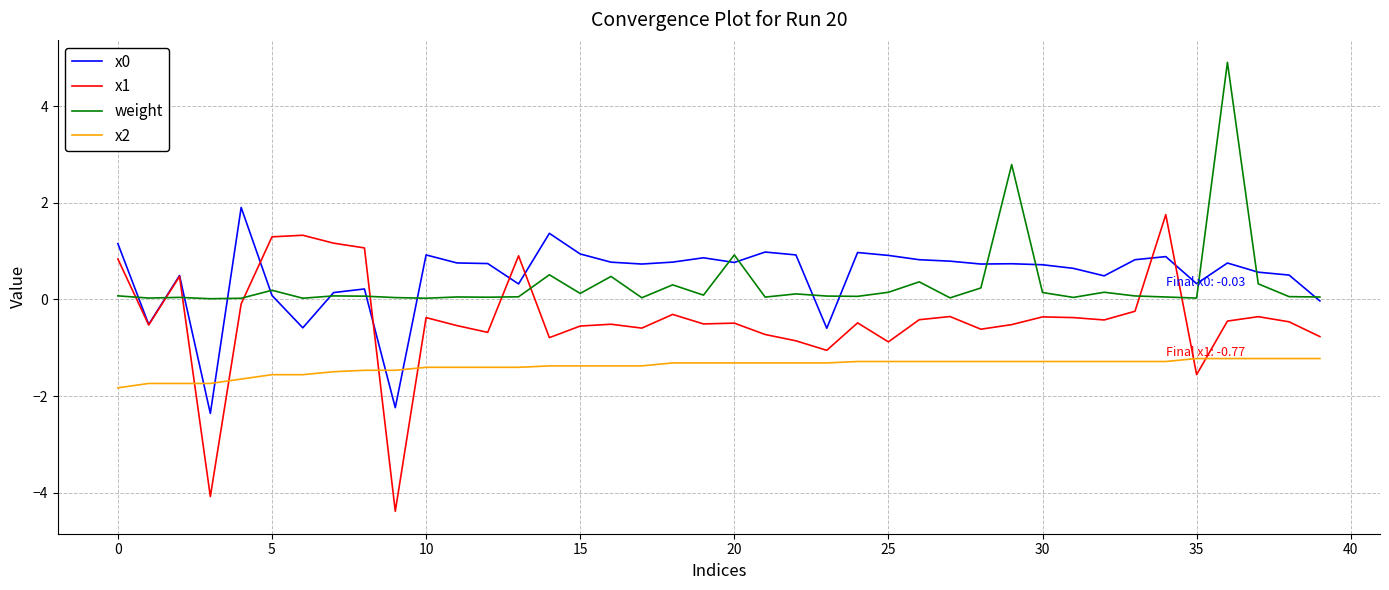

True or false: x2 and weight intersect in this chart.

False